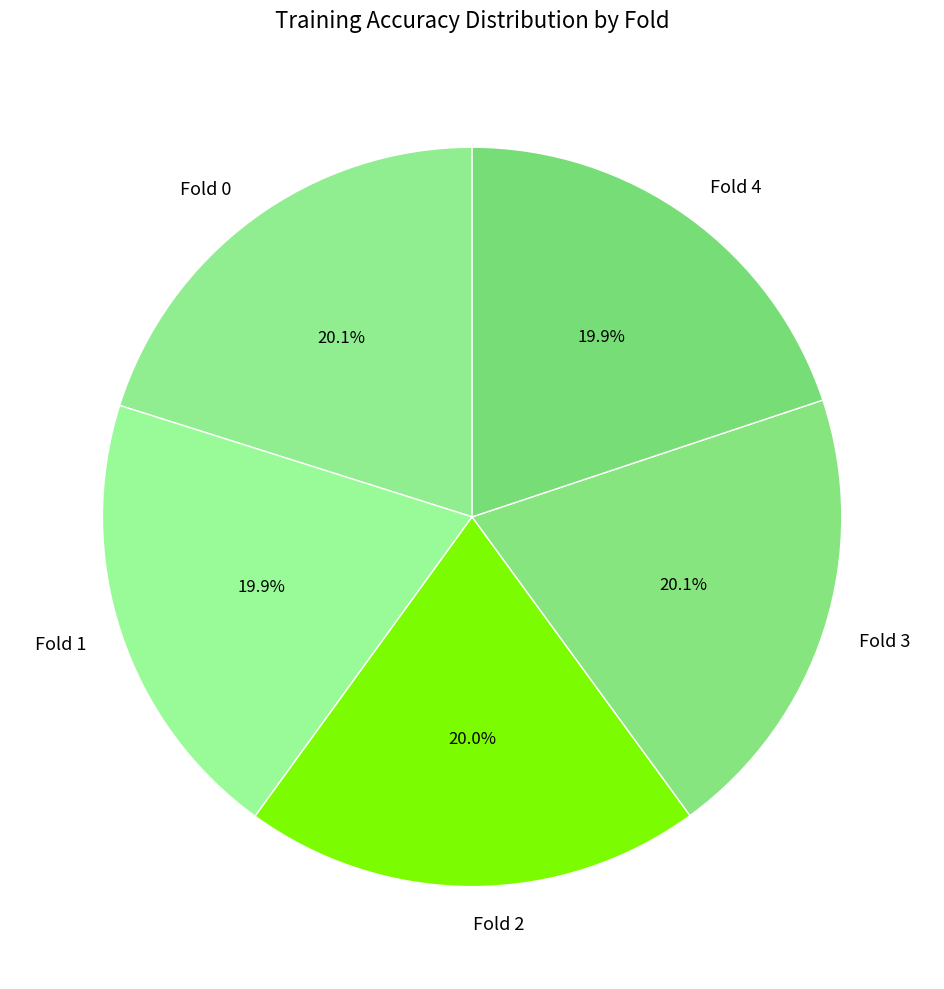

How many segments does this pie chart have?

5